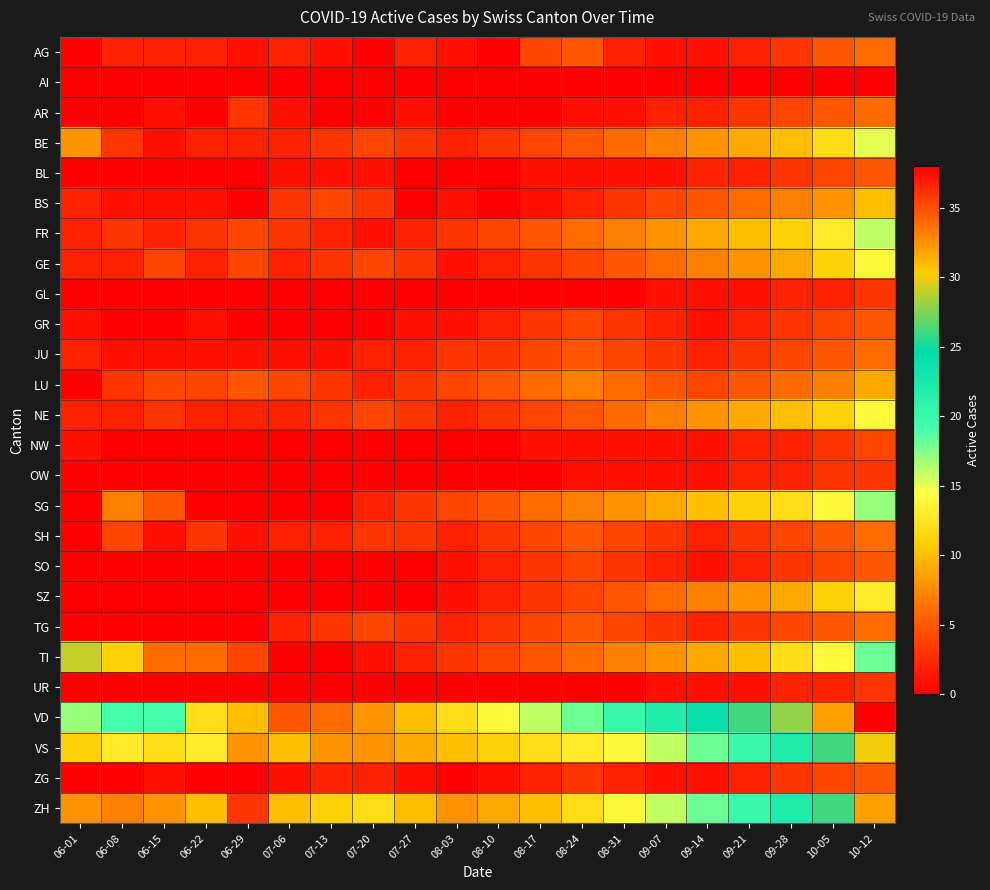

At which category is the sum across all series the highest?

10-12